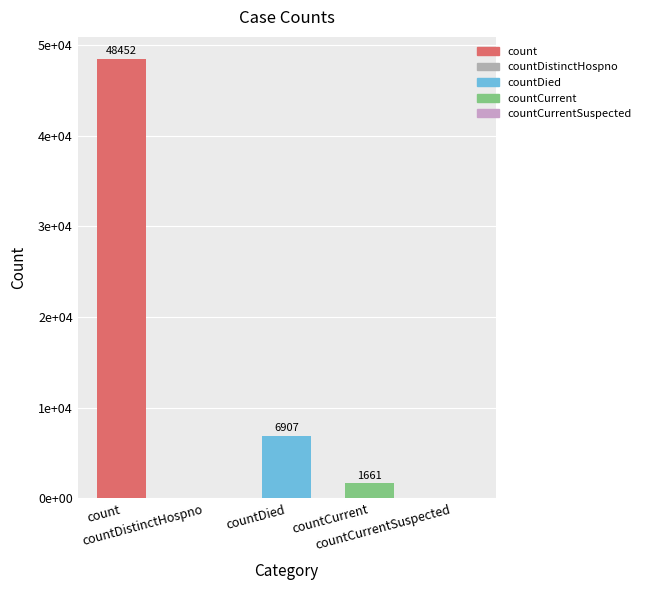

The chart shows a value of -29480 at countDistinctHospno. True or false?

False